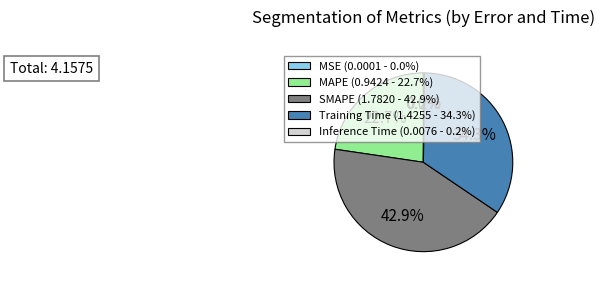

Is there a majority slice in this chart?

No